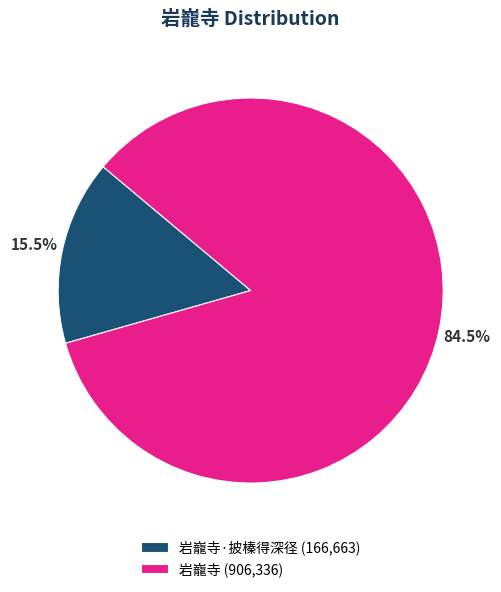

Count the number of slices in the pie.

2